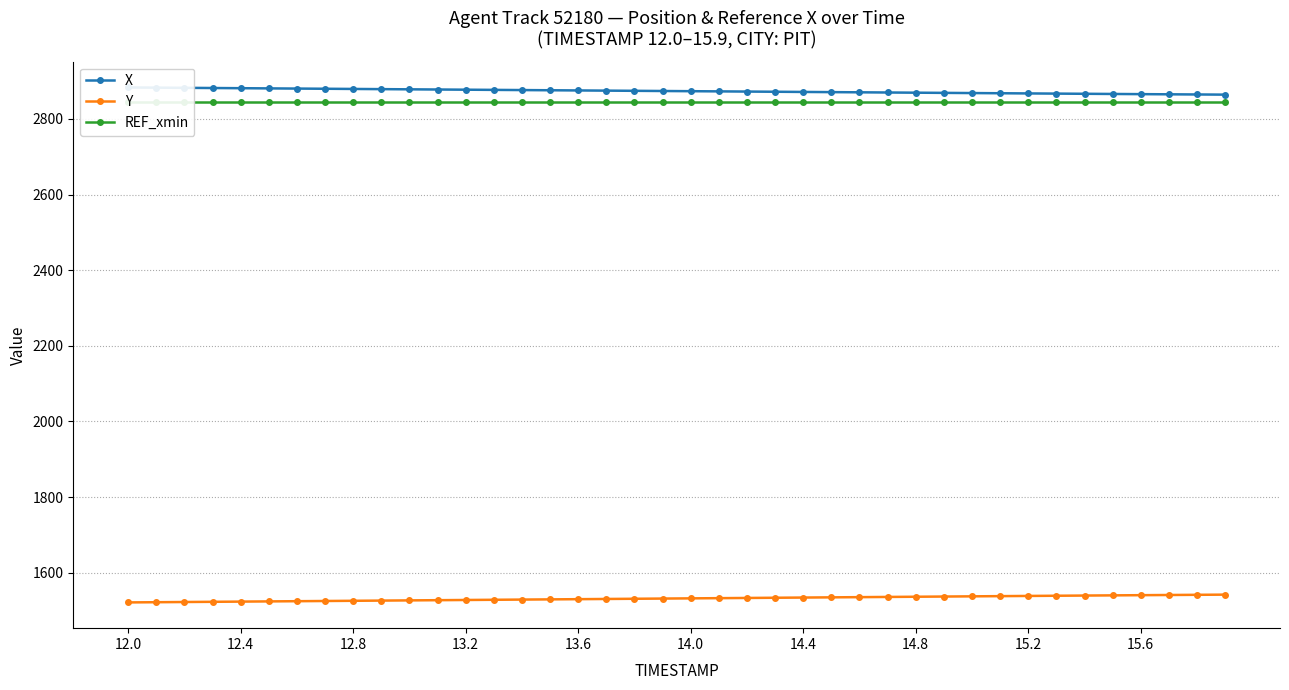

What is the lowest value of the Y series?

1521.5